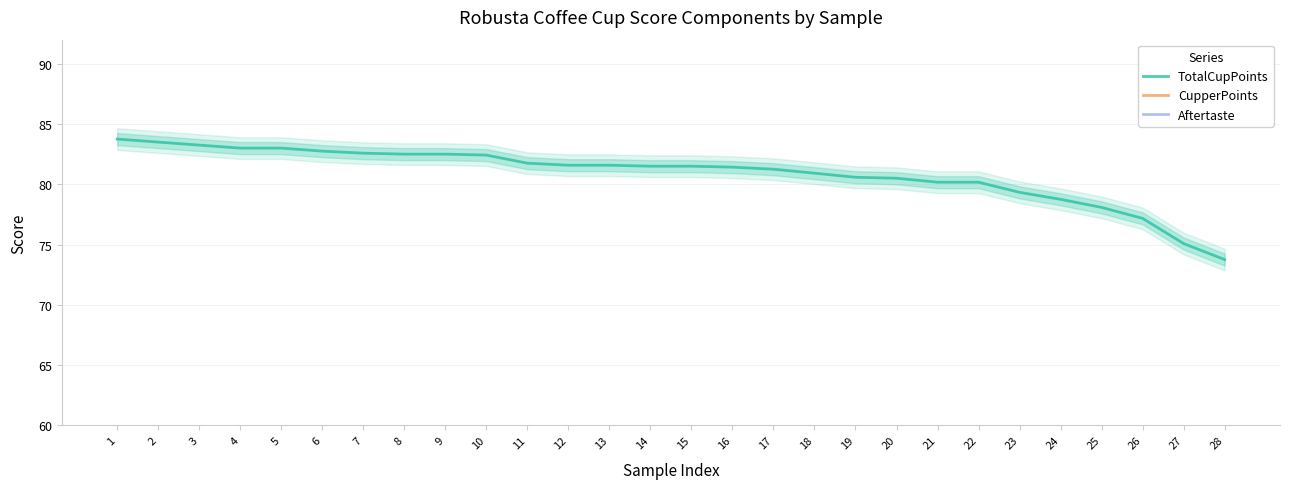

Reading left to right, transcribe all the data shown in this chart.

TotalCupPoints: 1=83.8	2=83.5	3=83.2	4=83.0	5=83.0	6=82.8	7=82.6	8=82.5	9=82.5	10=82.4	11=81.8	12=81.6	13=81.6	14=81.5	15=81.5	16=81.4	17=81.2	18=80.9	19=80.6	20=80.5	21=80.2	22=80.2	23=79.3	24=78.8	25=78.1	26=77.2	27=75.1	28=73.8
CupperPoints: 1=8.0	2=8.0	3=8.0	4=8.1	5=7.7	6=7.8	7=7.8	8=7.9	9=7.9	10=7.8	11=7.8	12=7.8	13=8.3	14=7.7	15=7.8	16=7.8	17=7.8	18=7.6	19=7.4	20=7.5	21=7.5	22=7.6	23=7.3	24=7.8	25=8.6	26=7.2	27=6.9	28=7.9
Aftertaste: 1=7.8	2=7.9	3=7.9	4=7.9	5=7.8	6=7.7	7=7.8	8=7.8	9=7.6	10=7.8	11=7.8	12=7.8	13=7.7	14=7.8	15=7.8	16=7.7	17=7.2	18=7.5	19=7.3	20=7.3	21=7.5	22=7.4	23=7.4	24=7.3	25=7.8	26=7.2	27=6.8	28=6.5